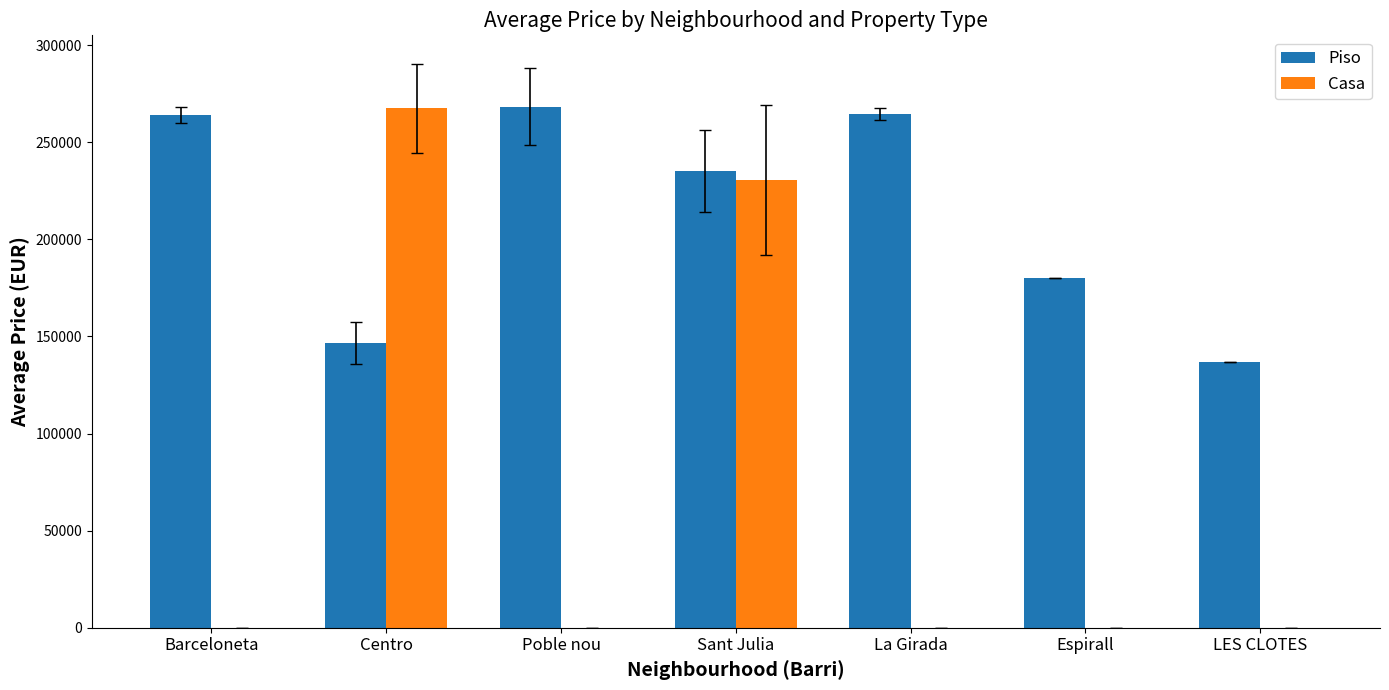

Which series has the largest total across all categories?

Piso